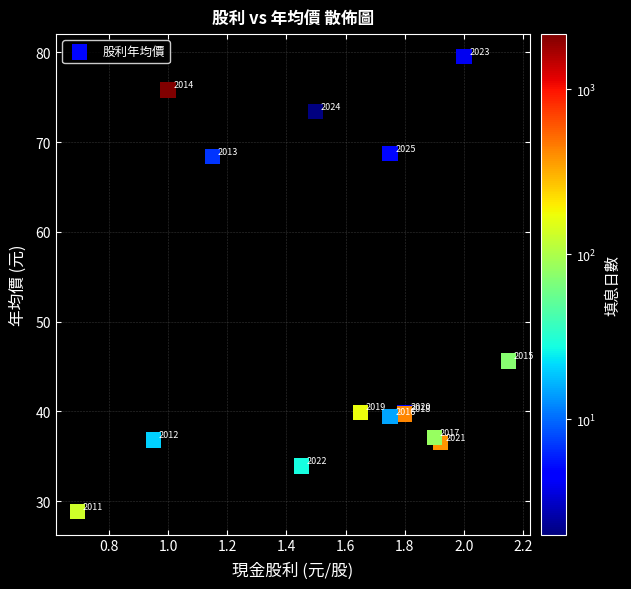

What Y value in the scatter plot is closest to 54?

45.6